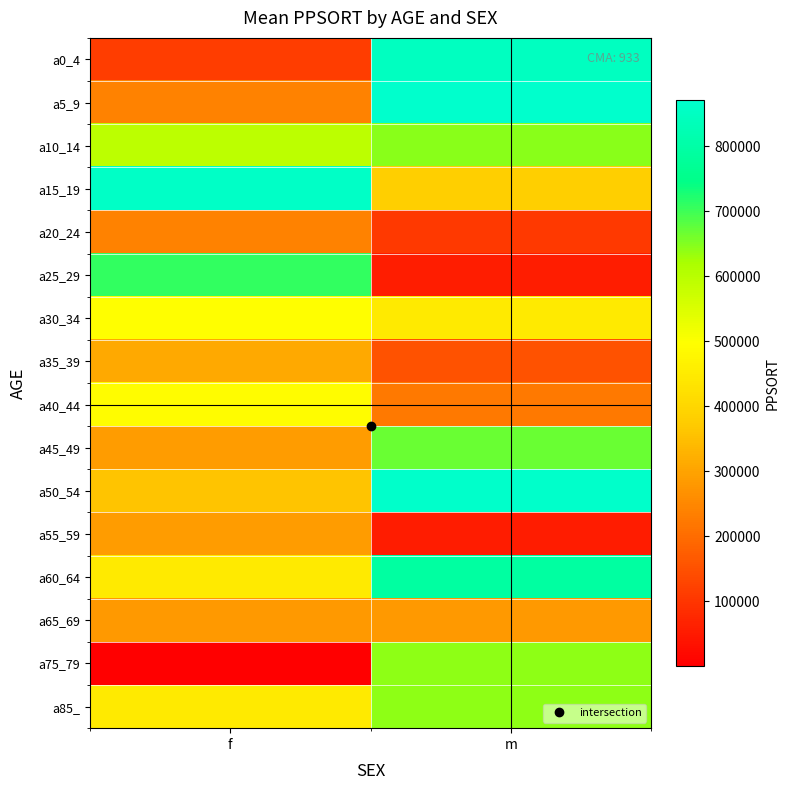

Between m and f, which is larger?

m